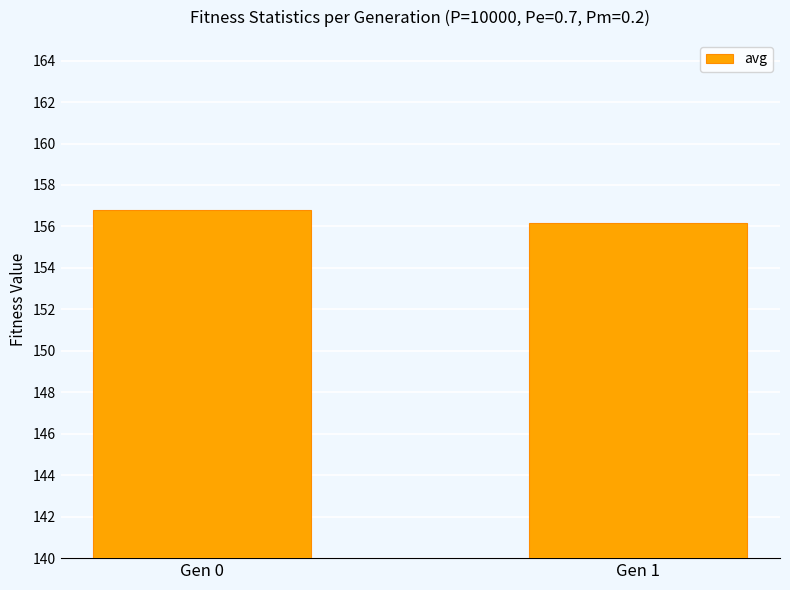

Rank the categories by value from lowest to highest.

Gen 1, Gen 0